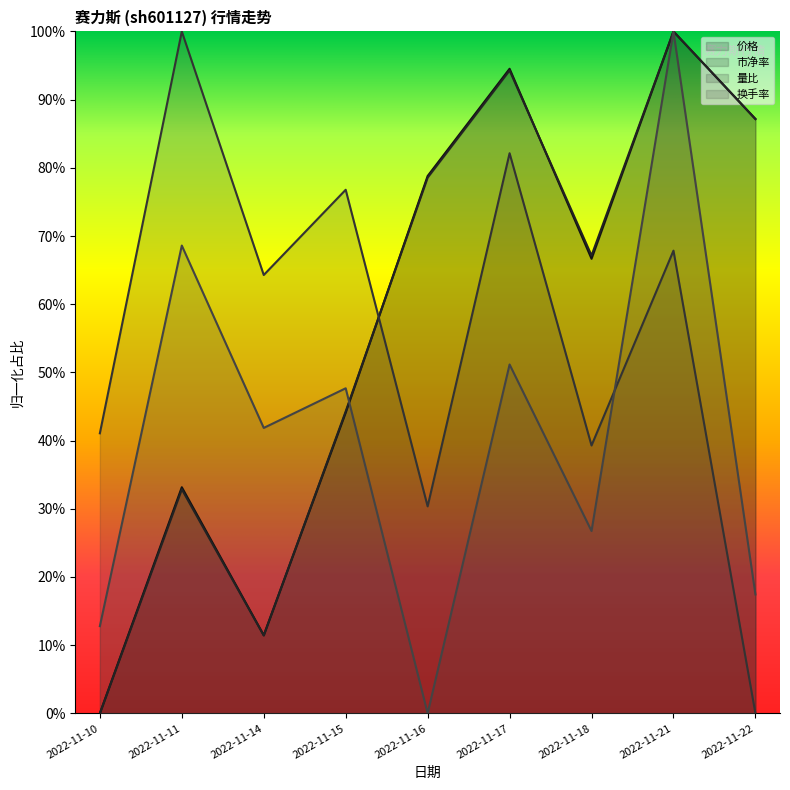

At which category does the chart reach its peak across all series?

2022-11-21